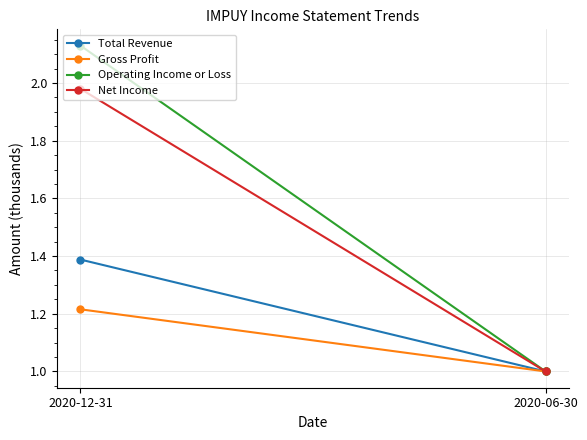

What is the lowest value of the Total Revenue series?

1.0